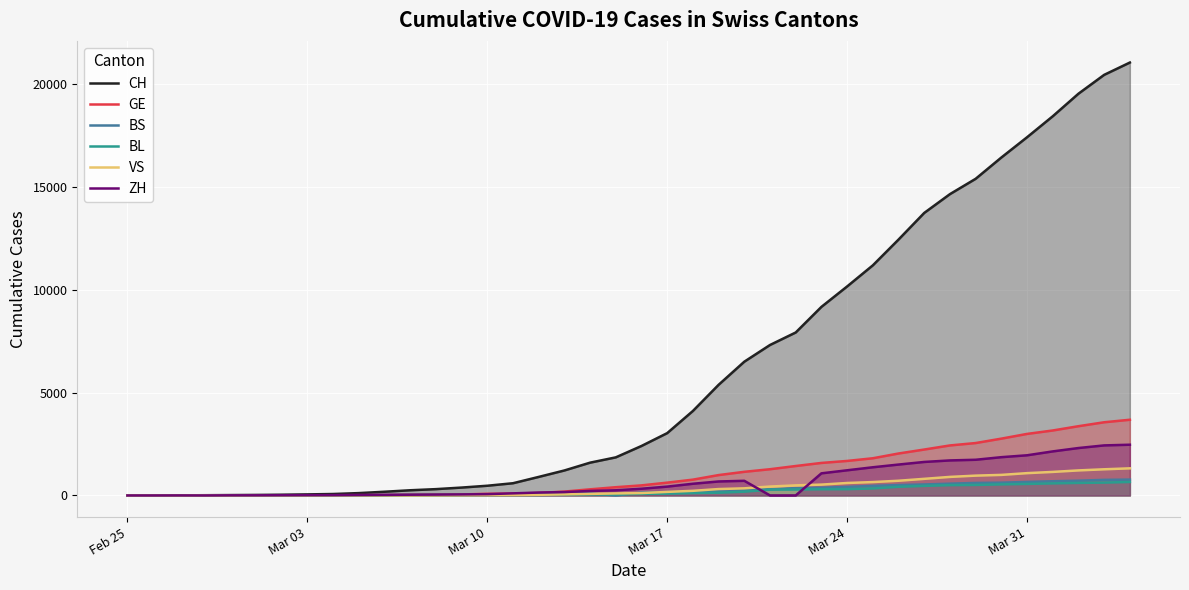

True or false: CH and GE cross at least once.

False